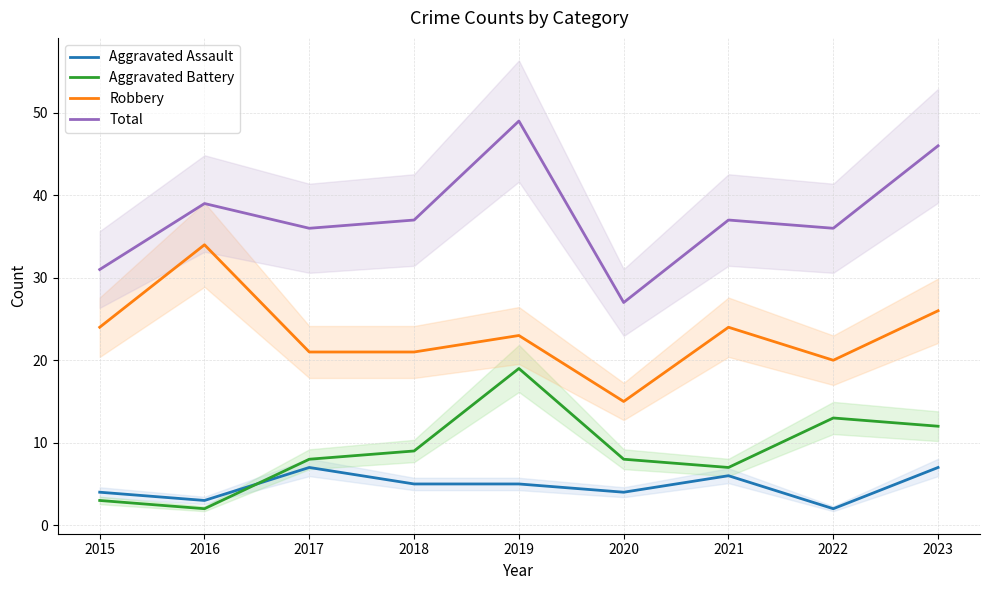

What is the value of the Aggravated Battery point at the 4th from the left?

9